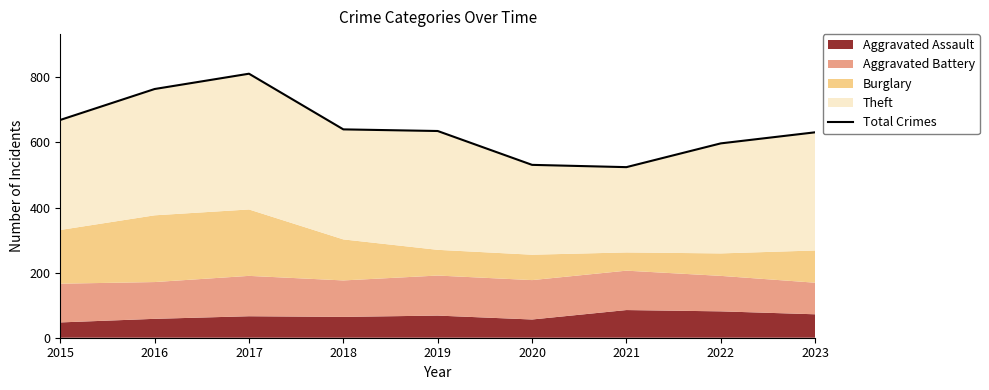

What is the change in value from 2019 to 2021?

-111